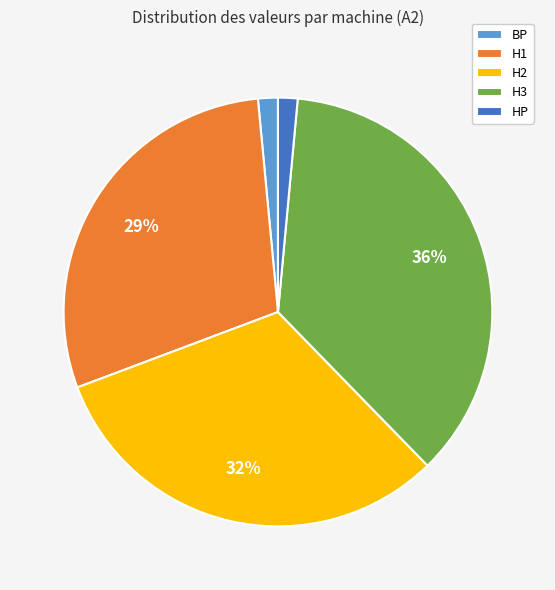

Does BP represent more than half of the total?

No